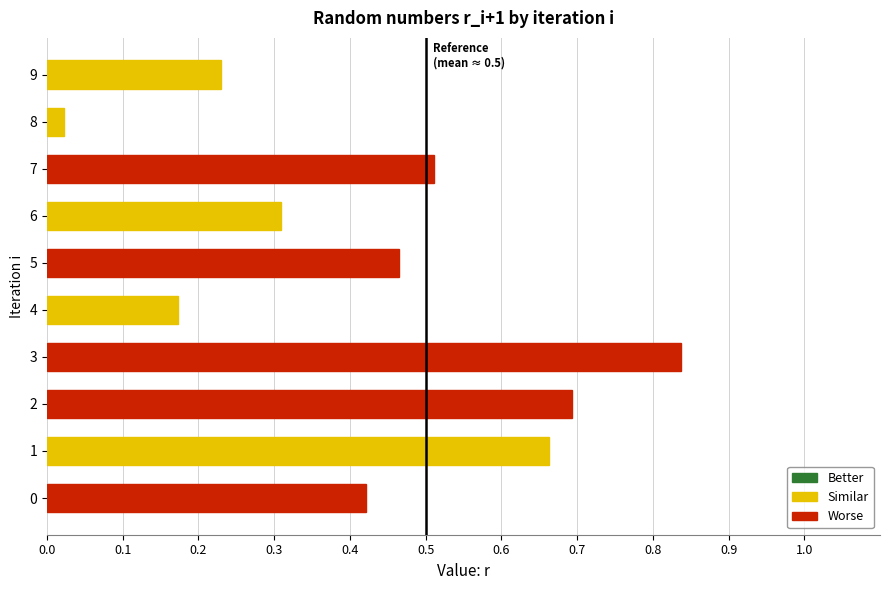

What is the sum of all values?

4.3